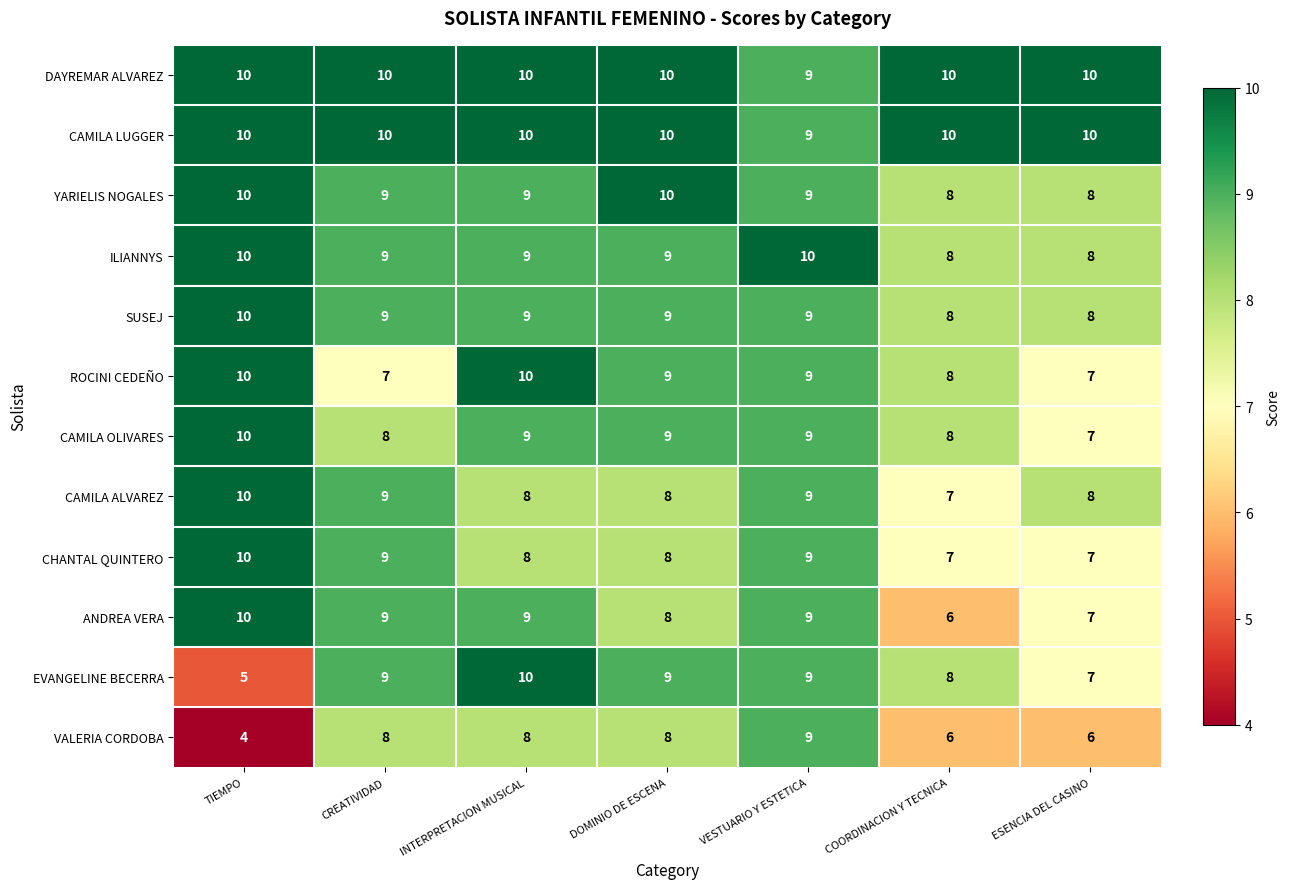

What is the average value of the ANDREA VERA series?

8